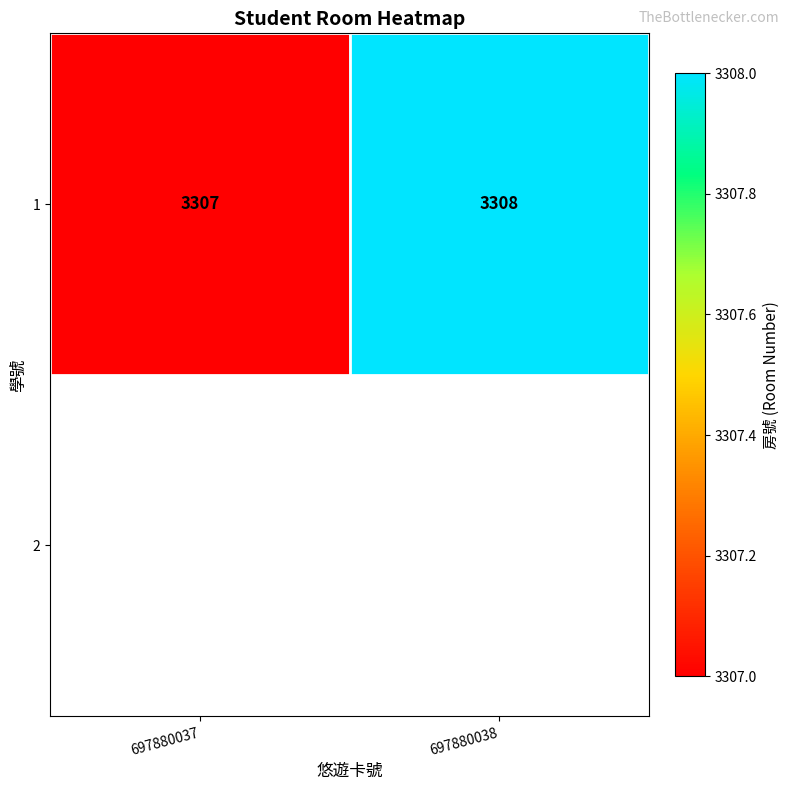

Rank the categories by value from highest to lowest.

697880038, 697880037